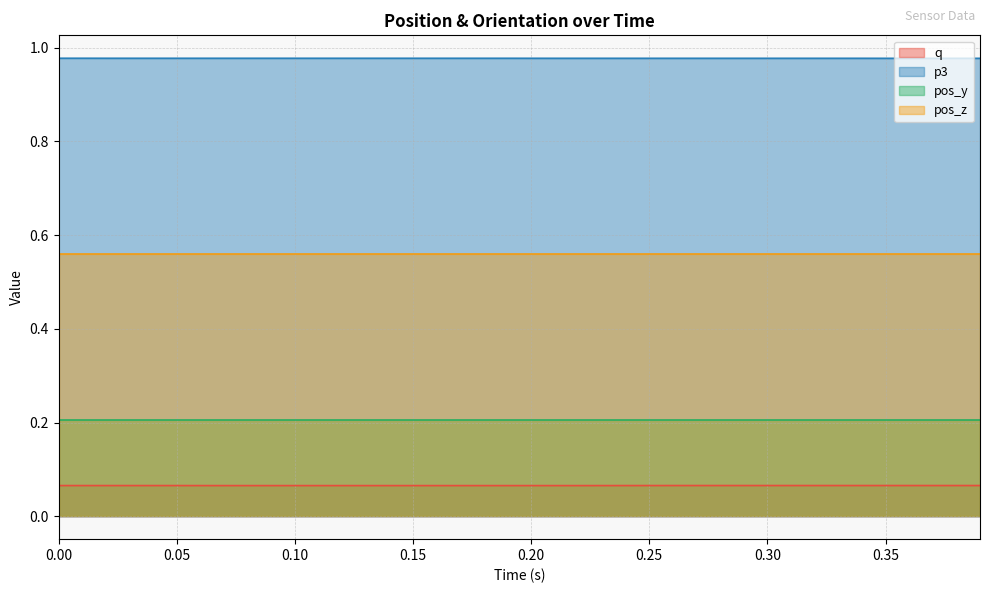

True or false: p3 and q cross at least once.

False